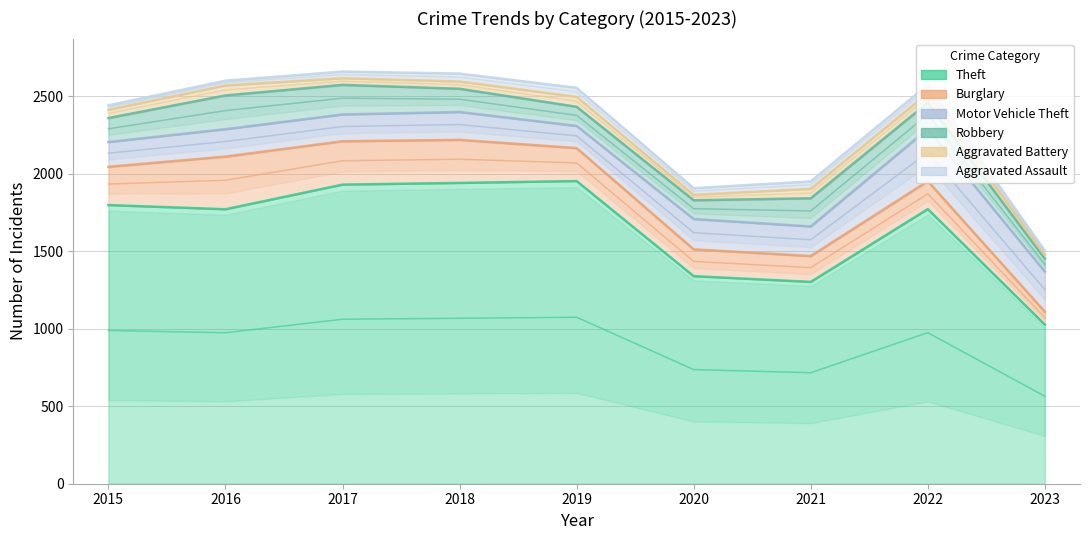

What is the total value across all series at 2021?

1952